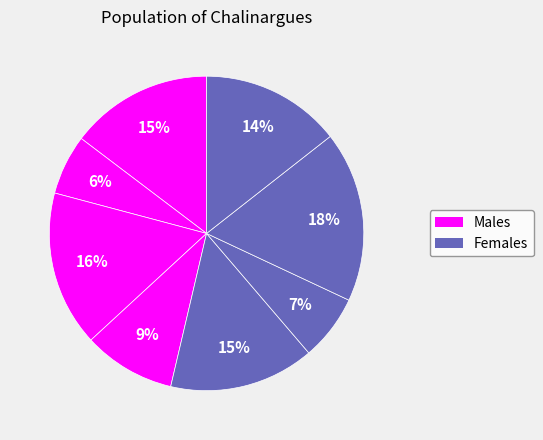

Count the number of slices in the pie.

8